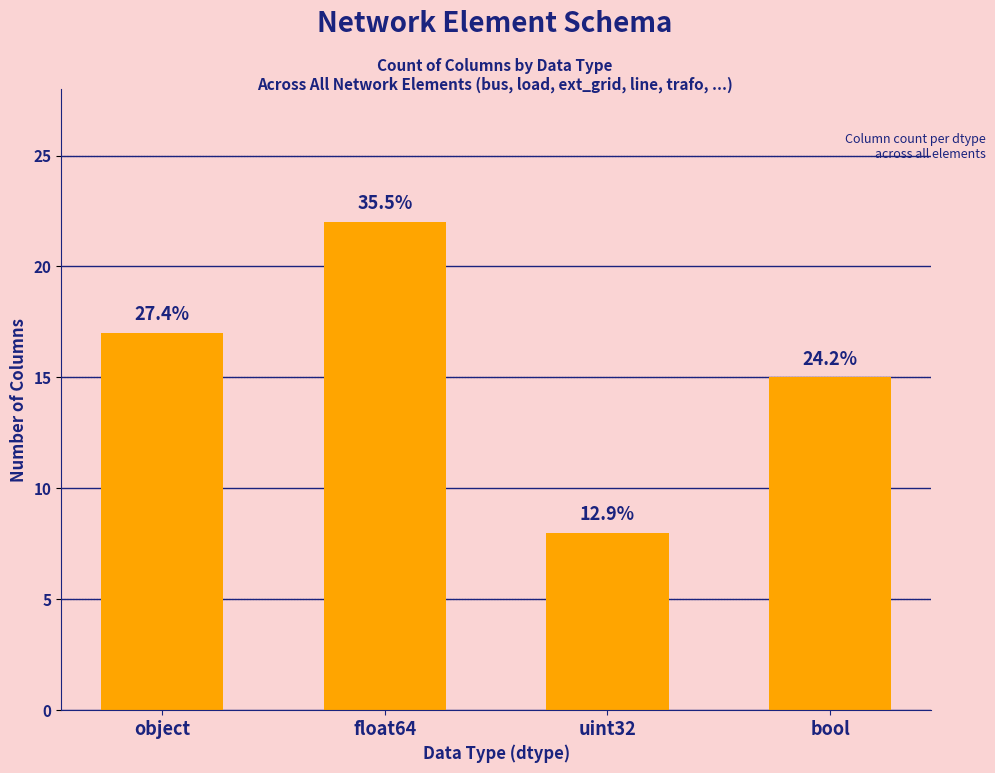

List the labels in order of value, largest first.

float64, object, bool, uint32